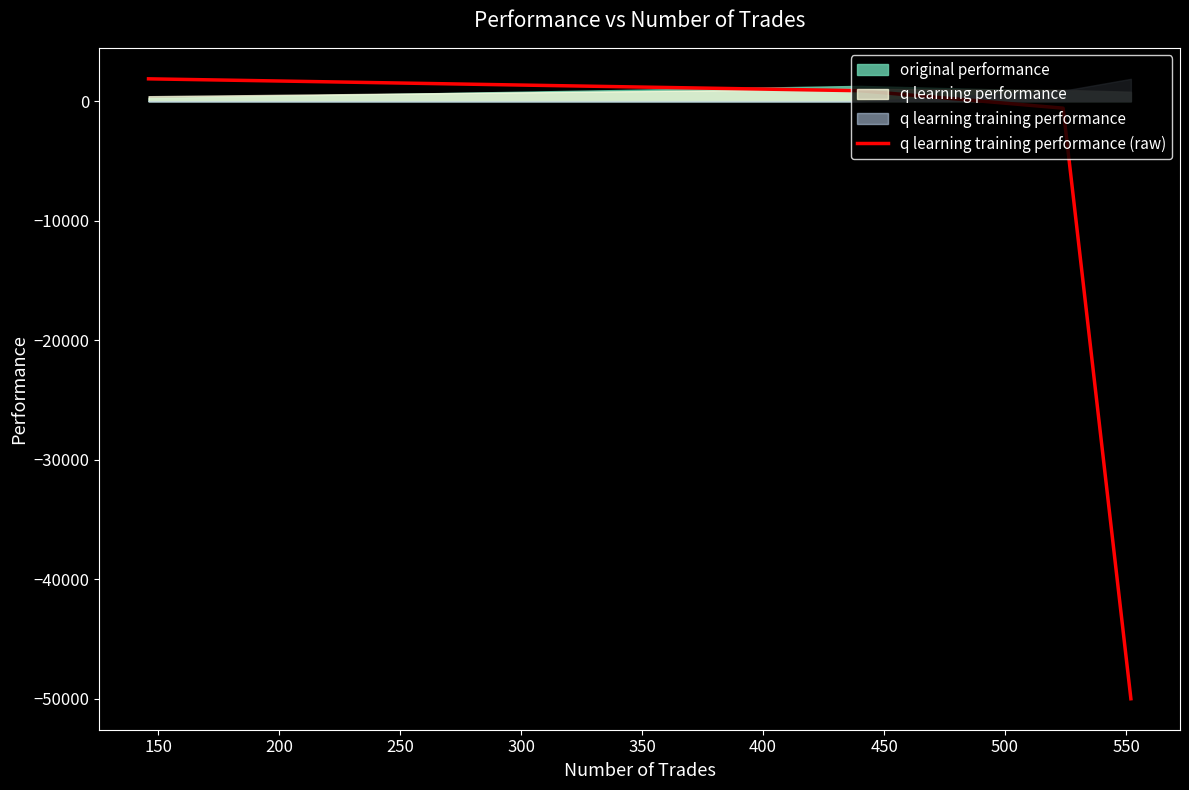

What is the greatest value displayed?

1870.3